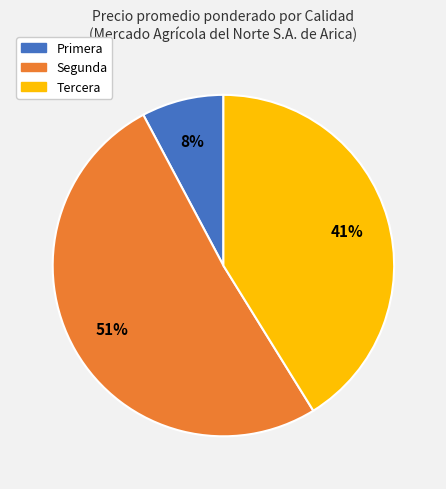

Which category has the smallest portion of the pie?

Primera